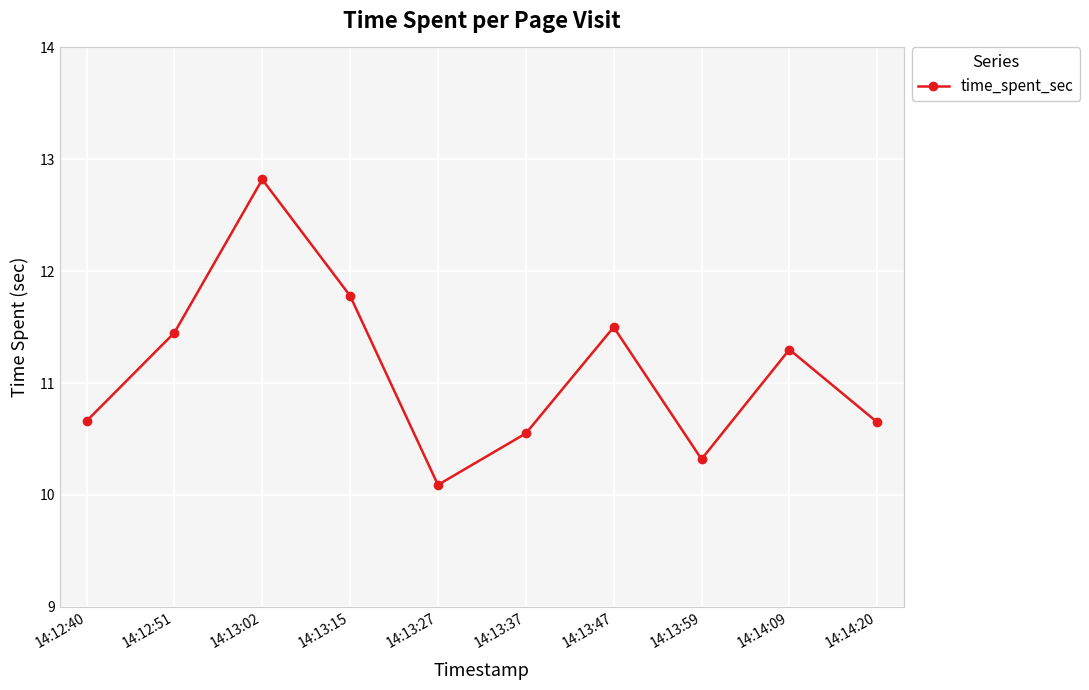

How many values exceed 11?

5